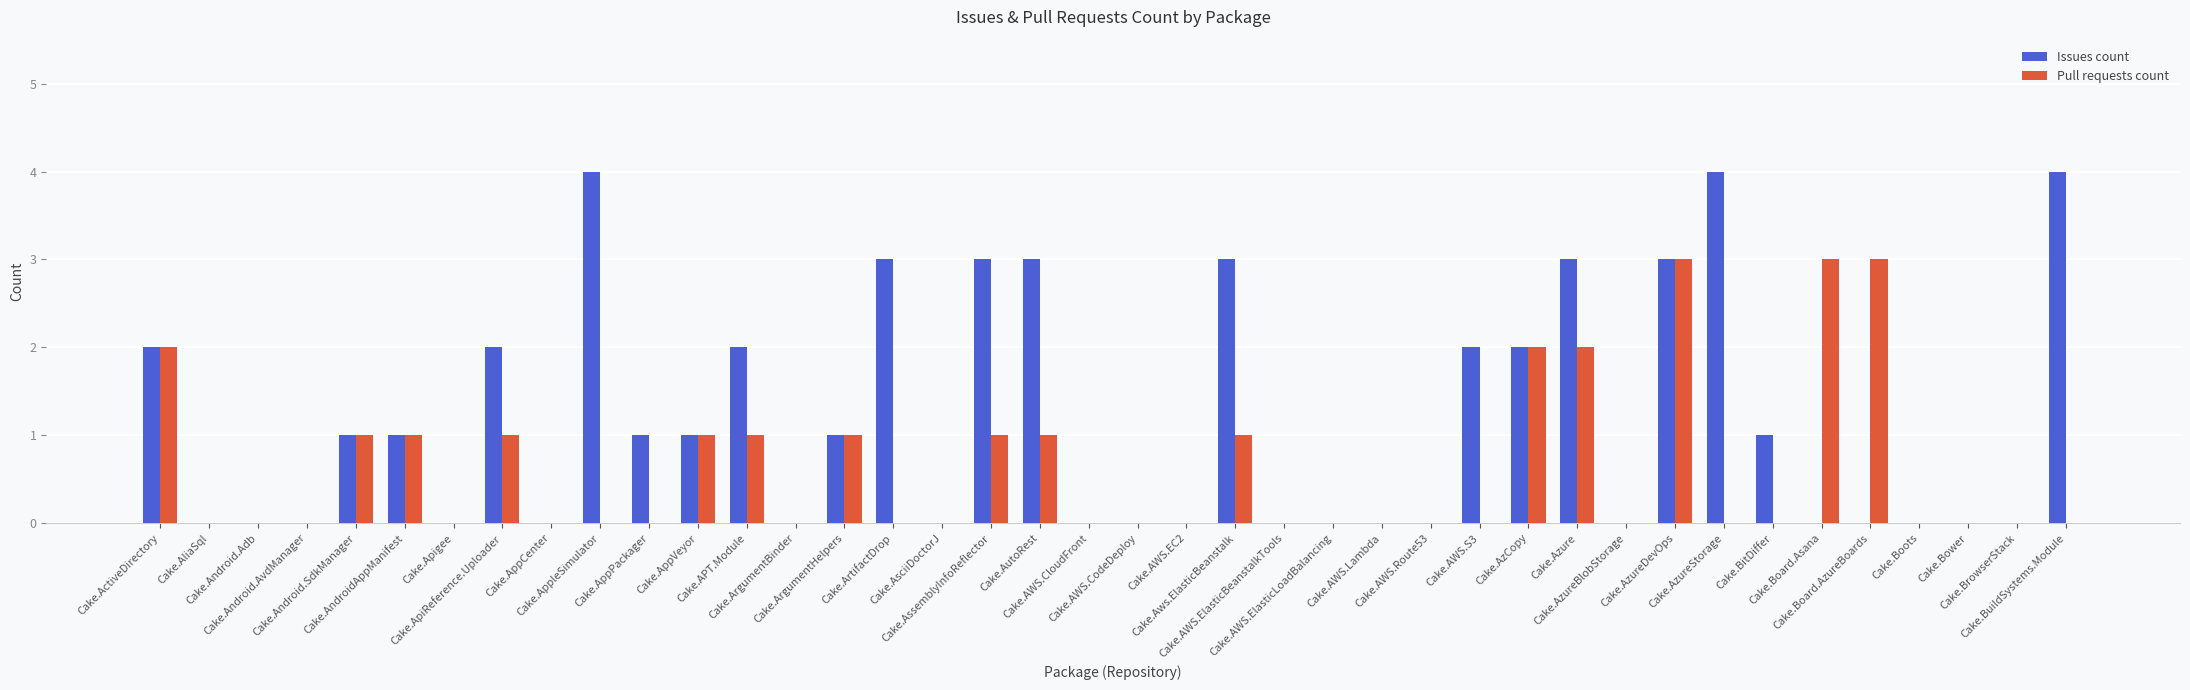

Which series has the widest spread of values?

Issues count